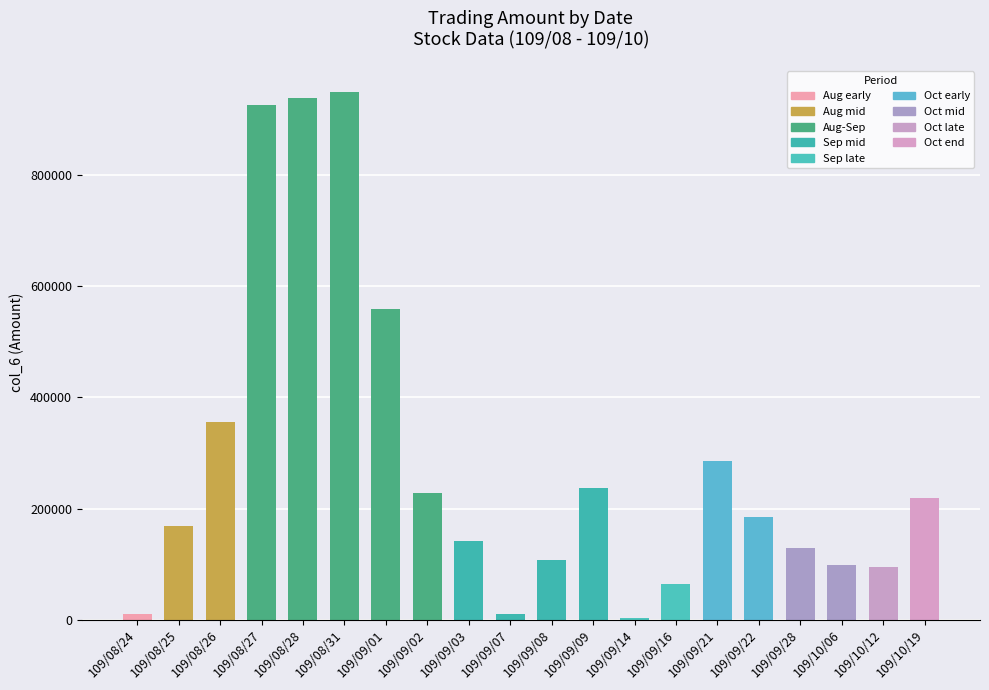

What is the change in value from 109/09/01 to 109/10/06?

-460860